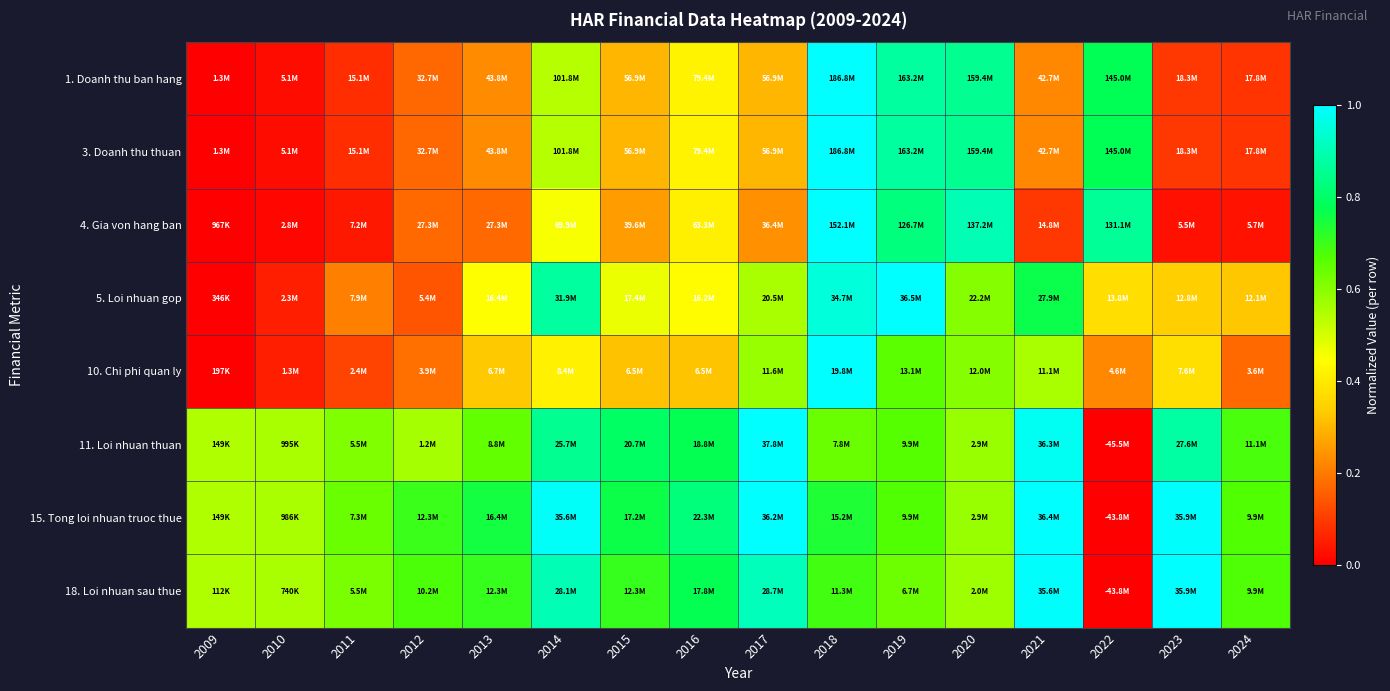

At how many categories does at least one series exceed 0?

16